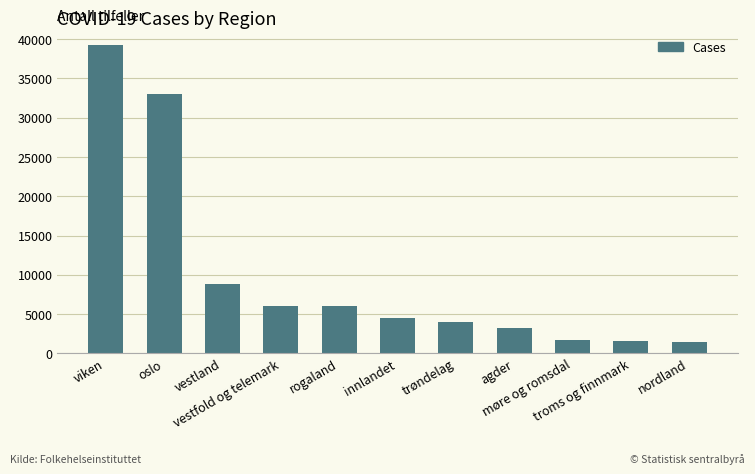

Which has a higher value, agder or nordland?

agder